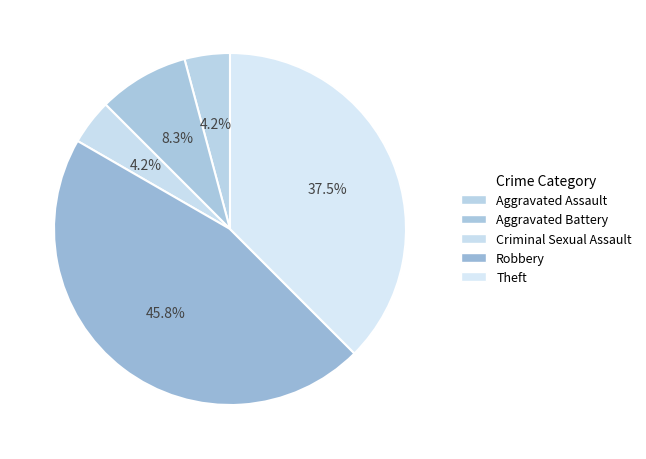

Count the number of slices in the pie.

5